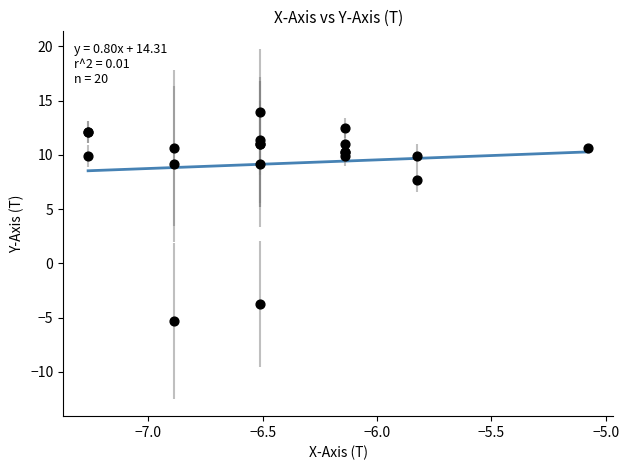

What Y value in the scatter plot is closest to 4?

7.7